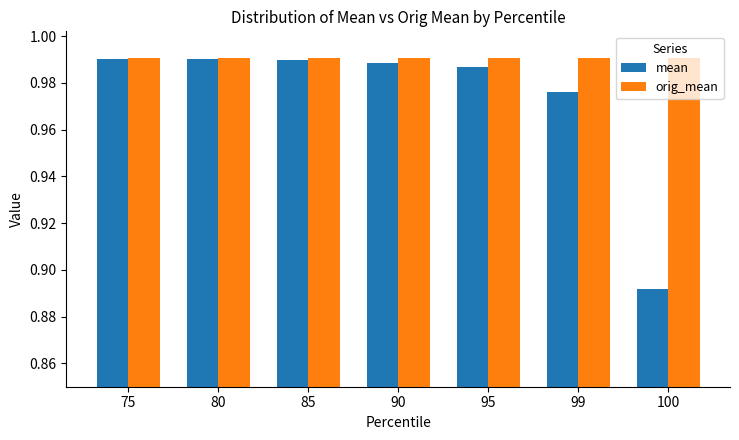

At 90, list the series in order from largest to smallest.

orig_mean, mean